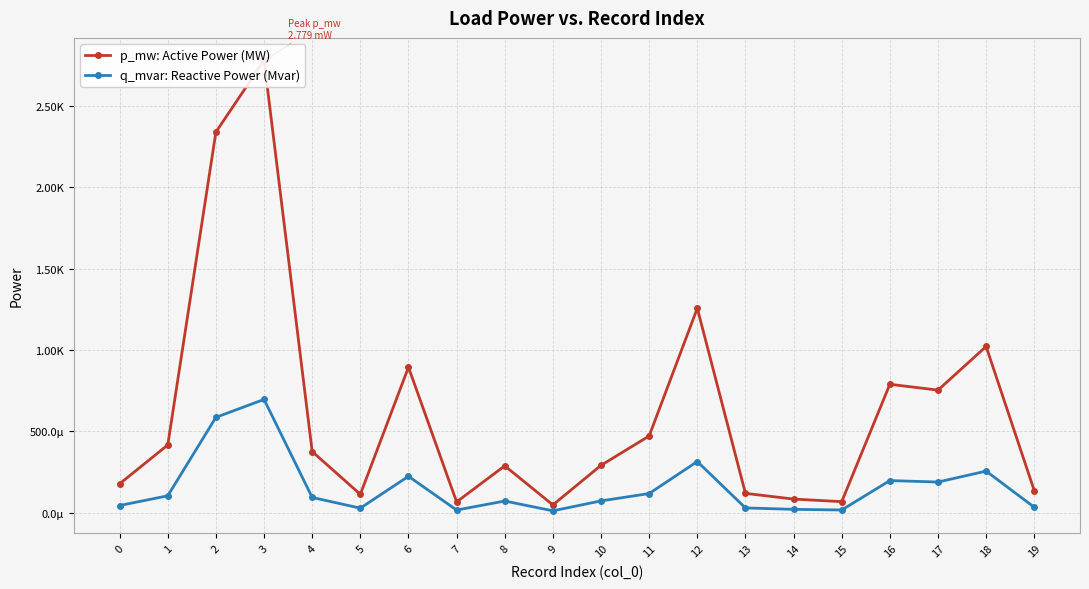

List the series in order of their peak value, lowest first.

q_mvar: Reactive Power (Mvar), p_mw: Active Power (MW)